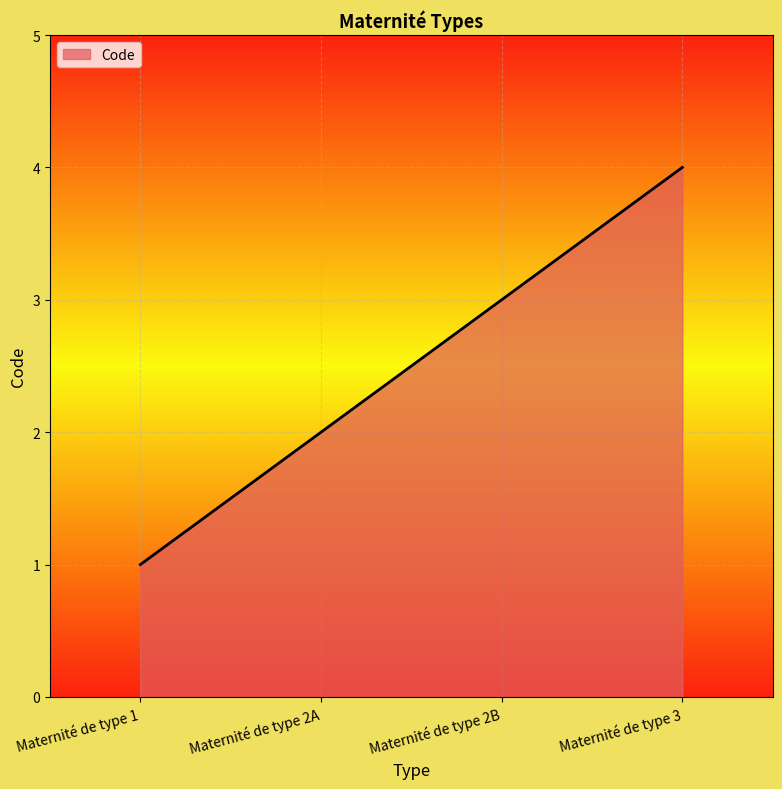

Does the chart have visible grid lines?

Yes